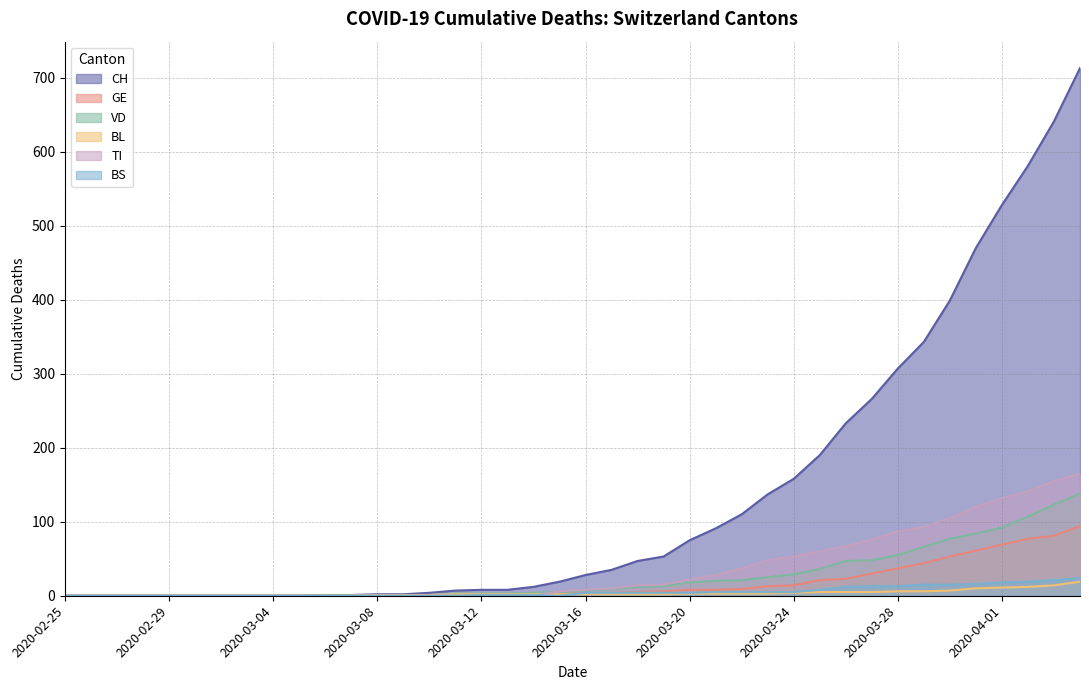

What position from the right is 2020-03-19?

17